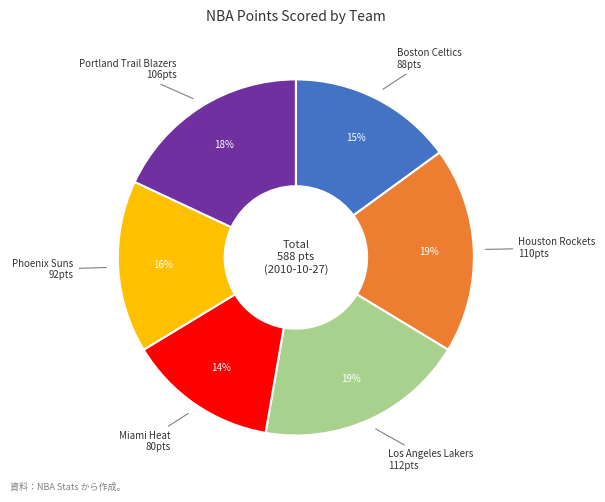

Does any single category account for the majority?

No